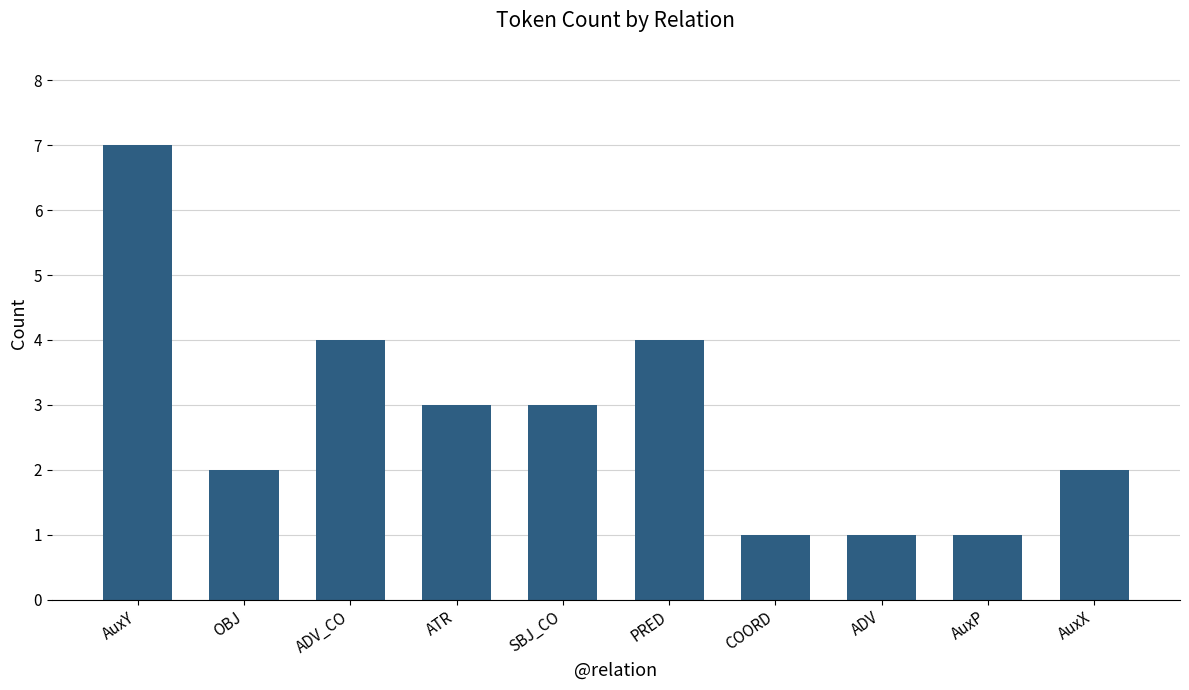

Which category has the highest value across all series?

AuxY